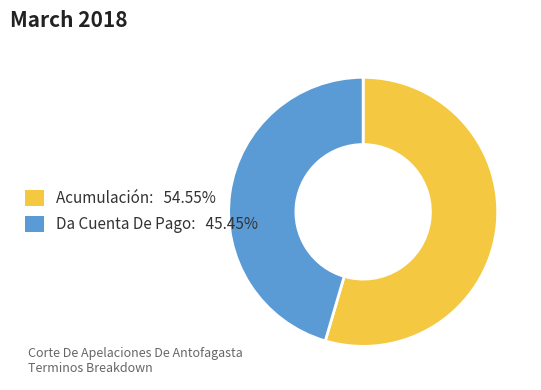

Does any single category account for the majority?

Yes